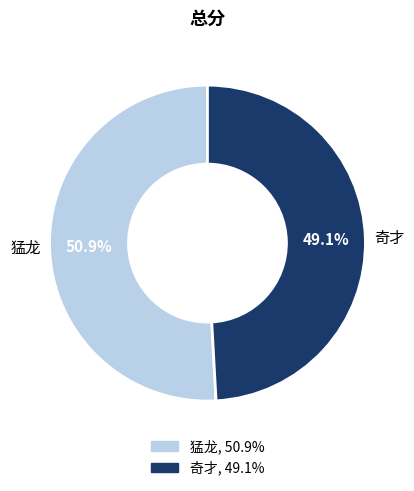

Between 奇才 and 猛龙, which is larger?

猛龙